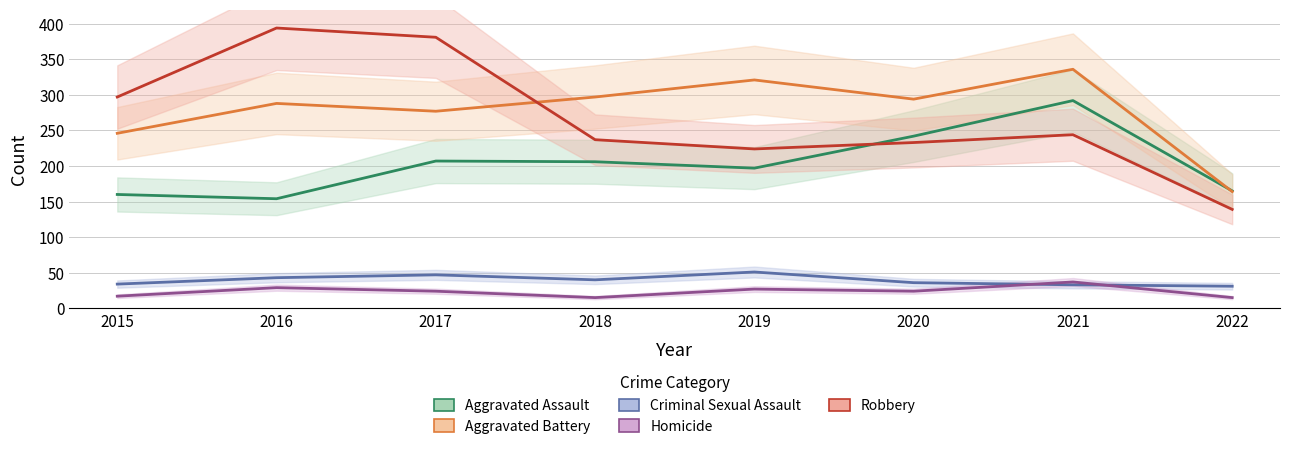

True or false: Aggravated Battery and Criminal Sexual Assault cross at least once.

False